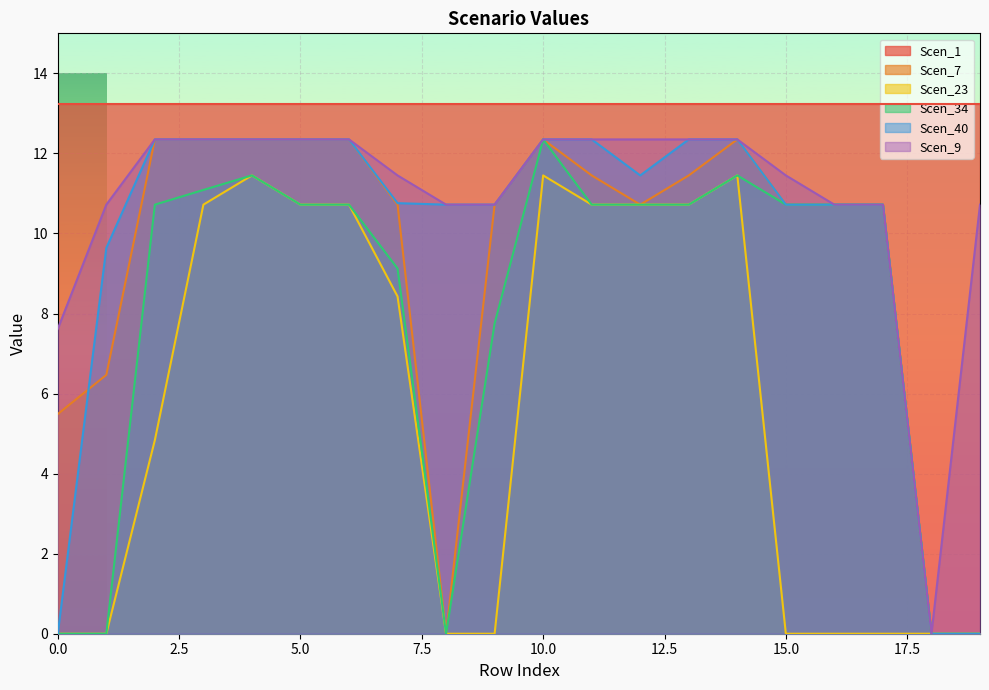

How many interior local peaks does the Scen_34 series have?

3